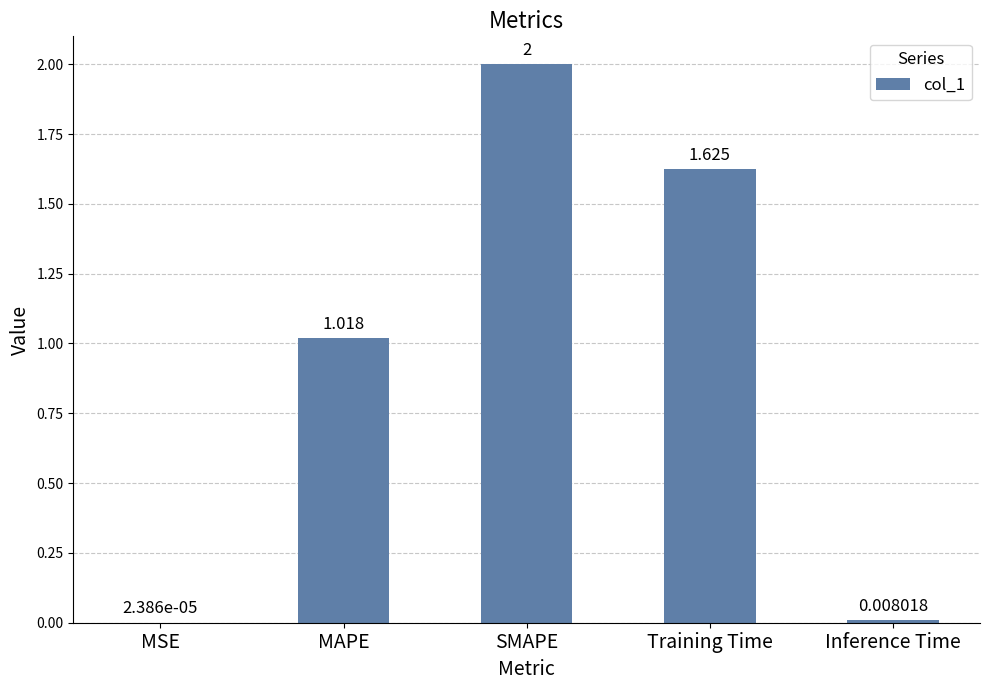

Where does the data first go above 1?

MAPE